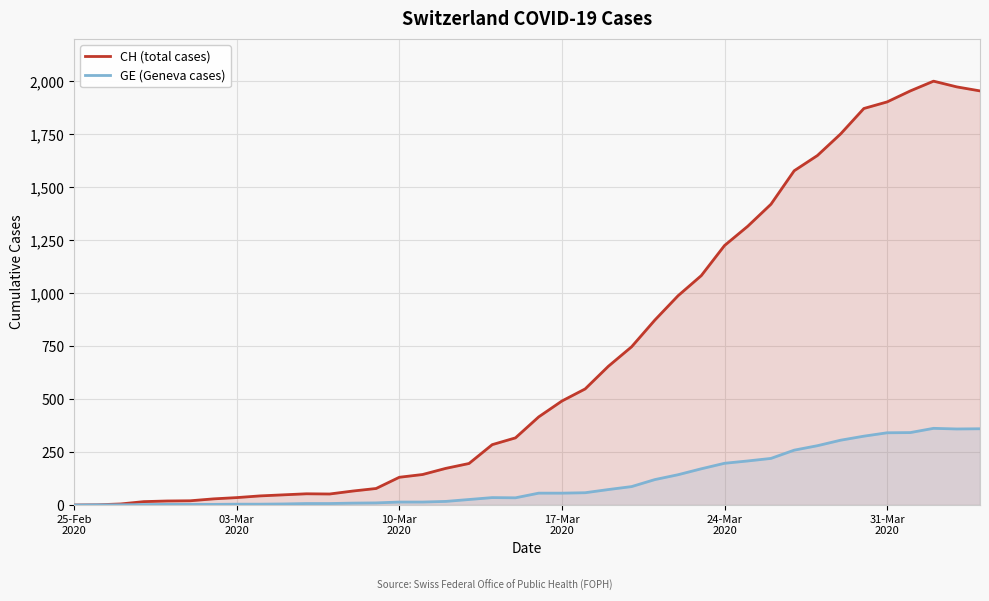

How many series are shown in this chart?

2